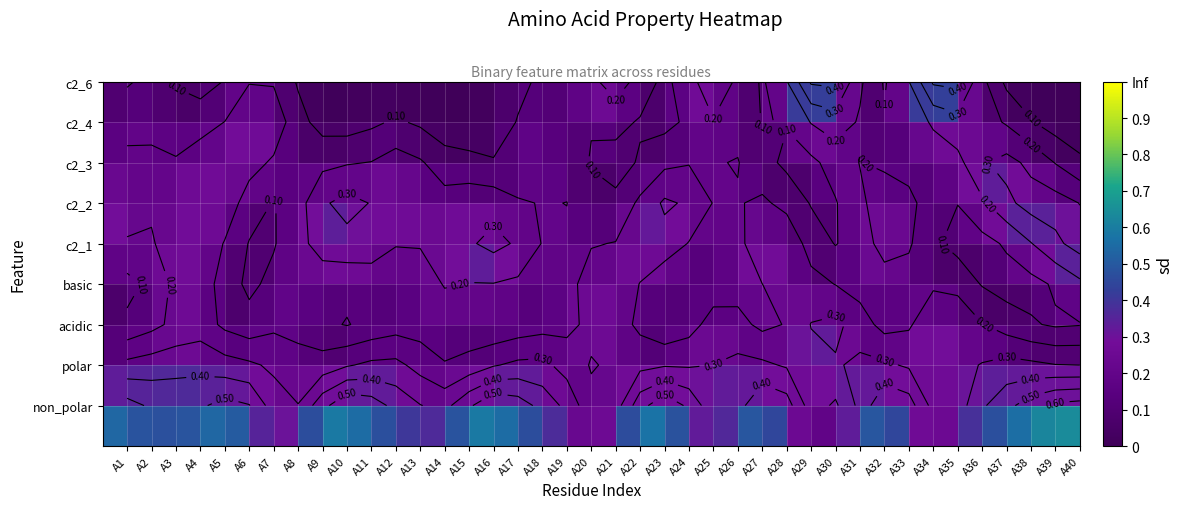

What is the greatest value displayed?

0.6